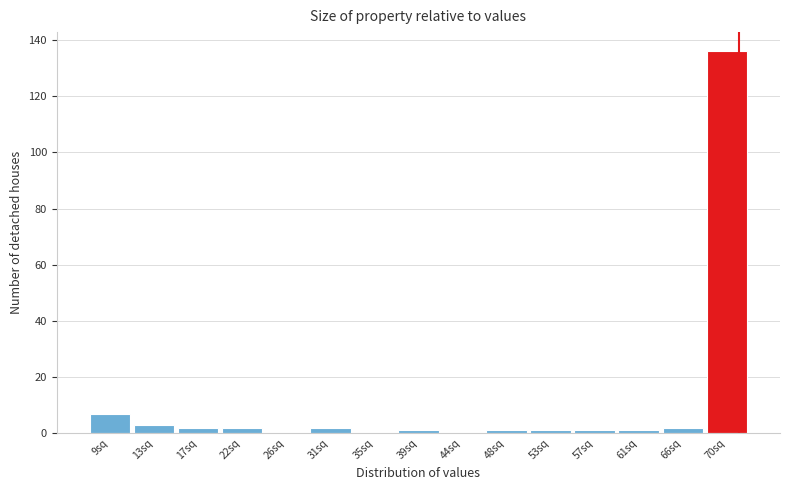

Reading right to left, list all the values displayed in this chart.

70sq=136	66sq=2	61sq=1	57sq=1	53sq=1	48sq=1	44sq=0	39sq=1	35sq=0	31sq=2	26sq=0	22sq=2	17sq=2	13sq=3	9sq=7